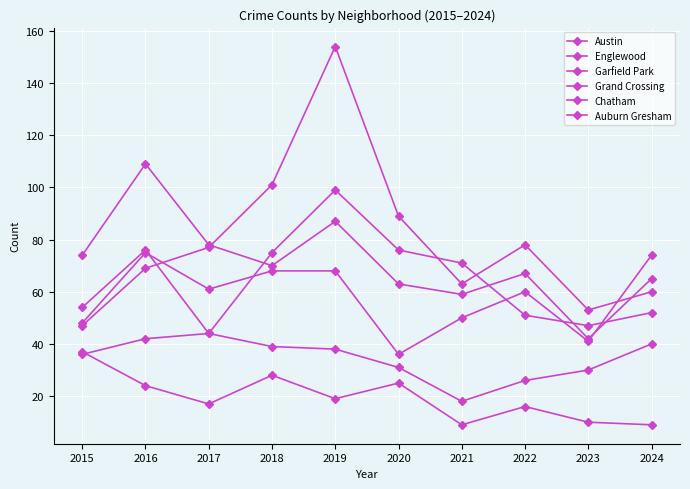

How many values in the Grand Crossing series are below 61?

5